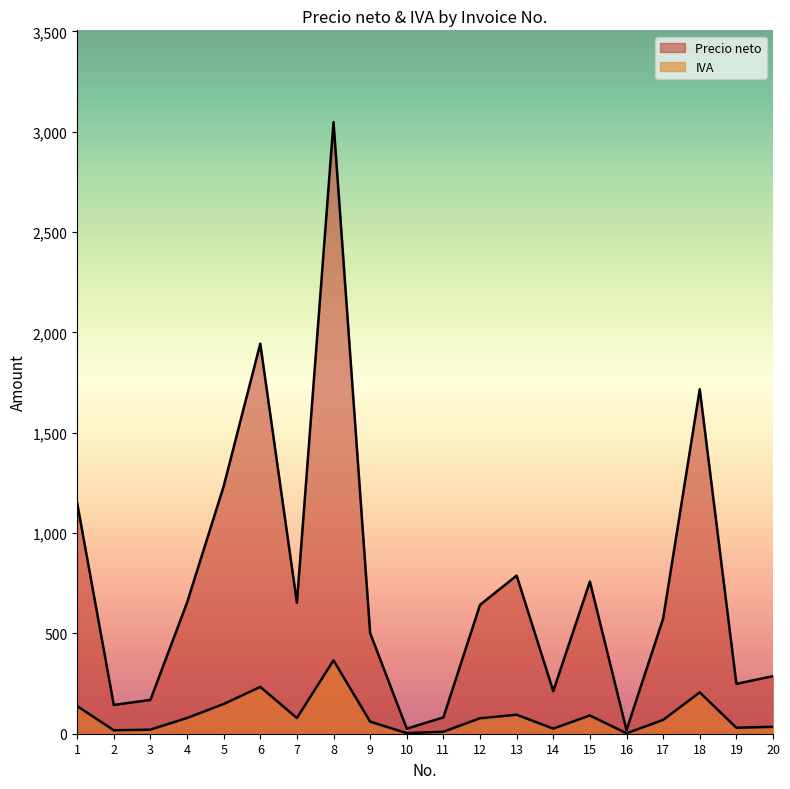

Which category has the lowest value in the IVA series?

16